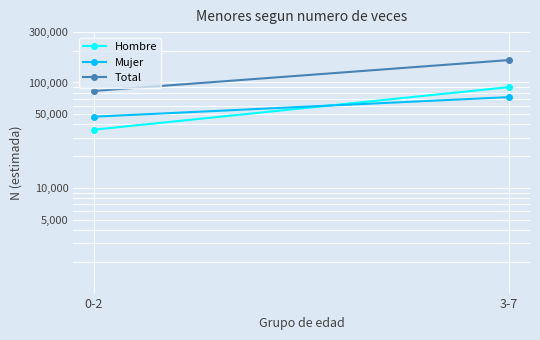

Reading left to right, what are all the values shown in this chart?

Hombre: 0-2=35721	3-7=90416
Mujer: 0-2=47414	3-7=72684
Total: 0-2=83135	3-7=163099